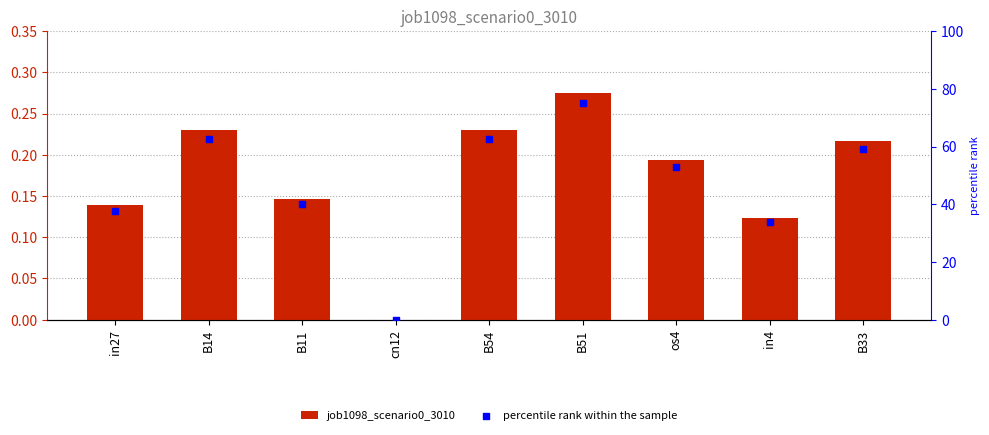

What are all the series names shown in the legend?

job1098_scenario0_3010, percentile rank within the sample